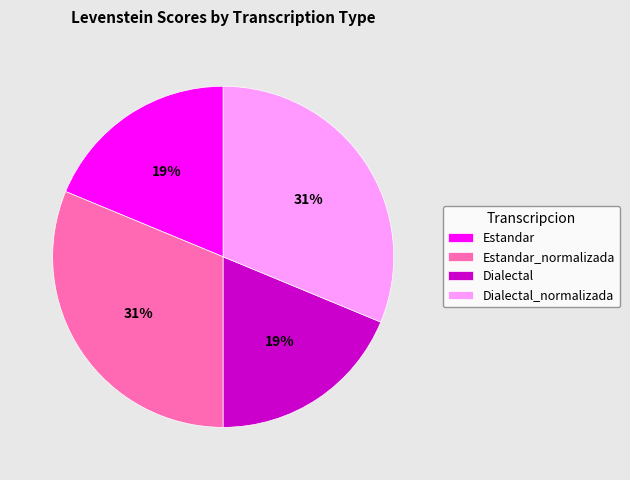

The Estandar slice represents 19% of the pie. True or false?

True